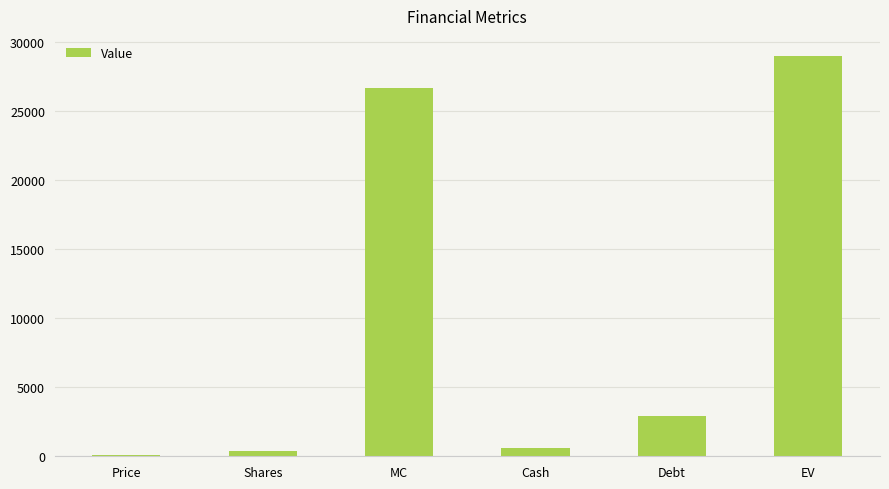

The value at MC is 47002.0. True or false?

False